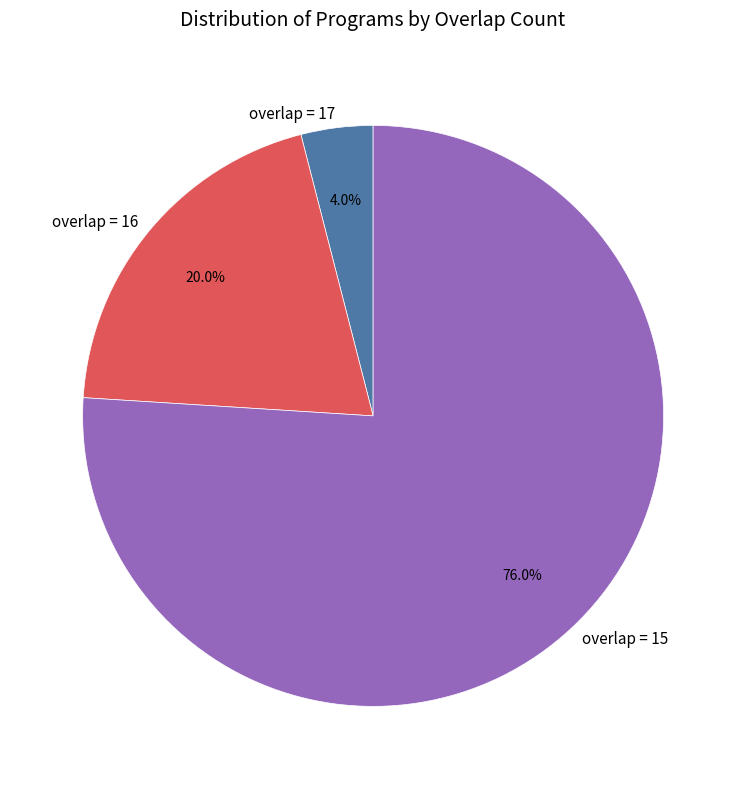

Which category has the biggest portion of the pie?

overlap = 15